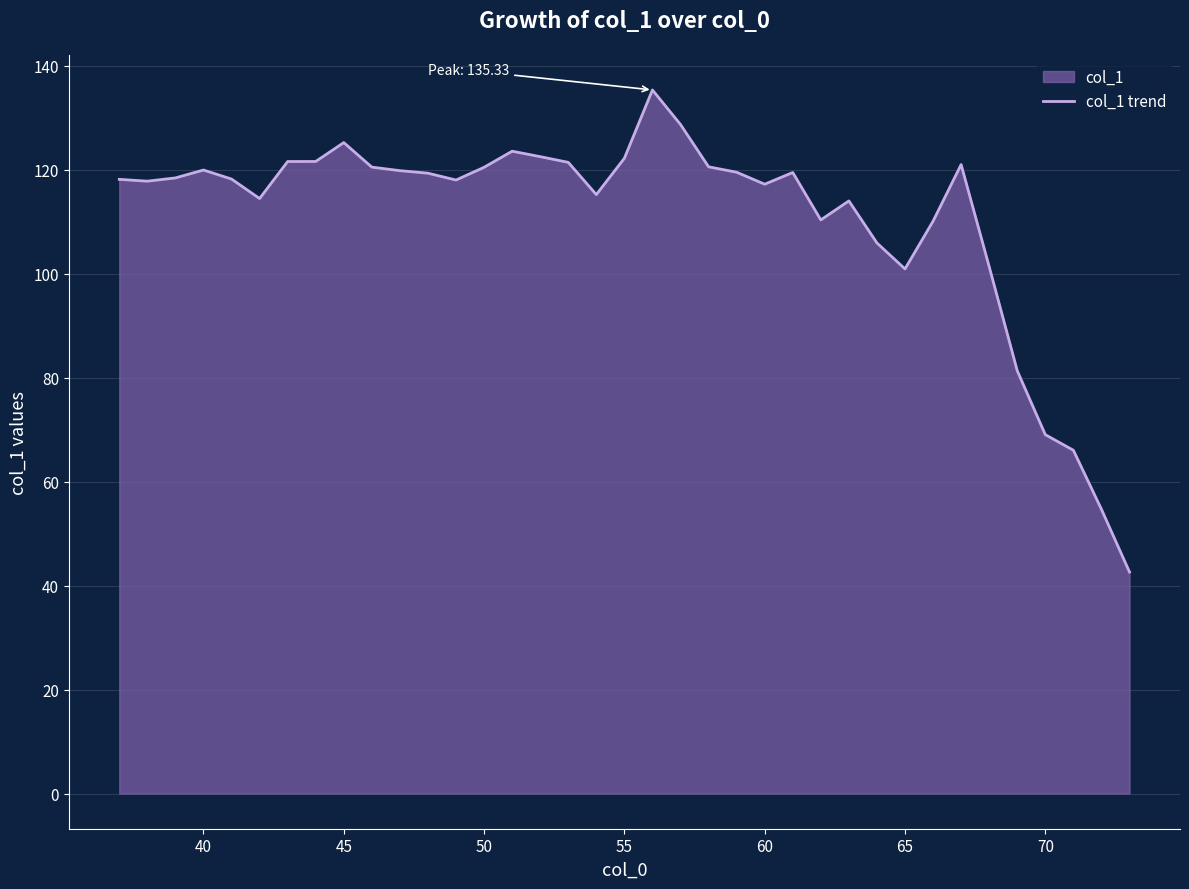

Count the number of data series in this chart.

1